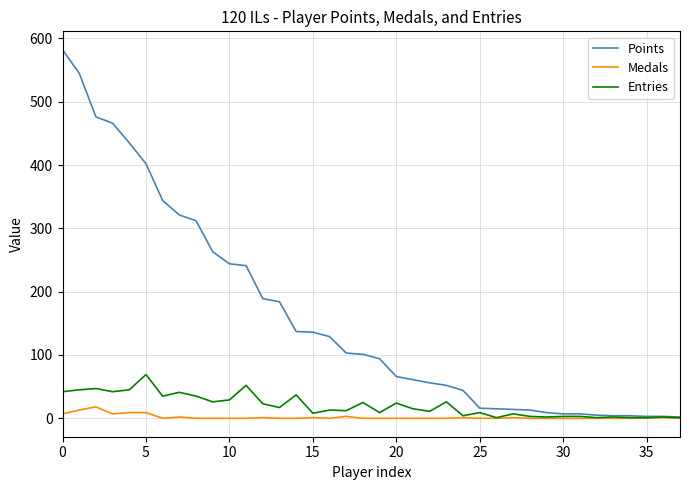

Rank the series by their maximum value, from lowest to highest.

Medals, Entries, Points